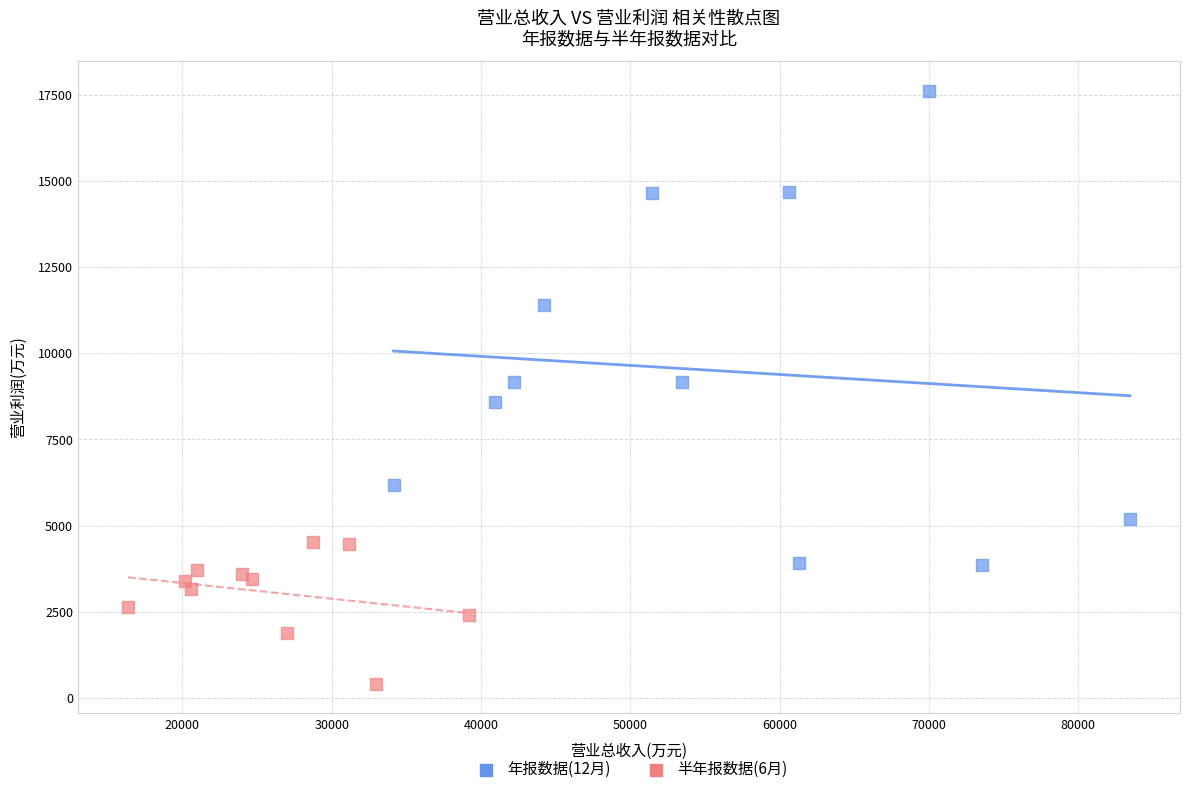

Which series reaches the maximum Y coordinate?

年报数据(12月)